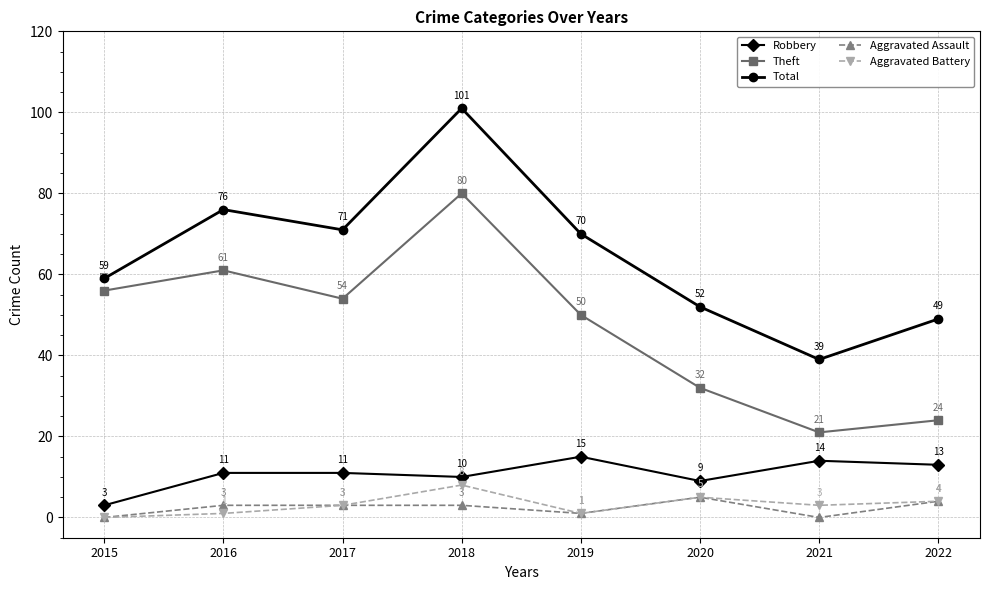

How many series are shown in this chart?

5